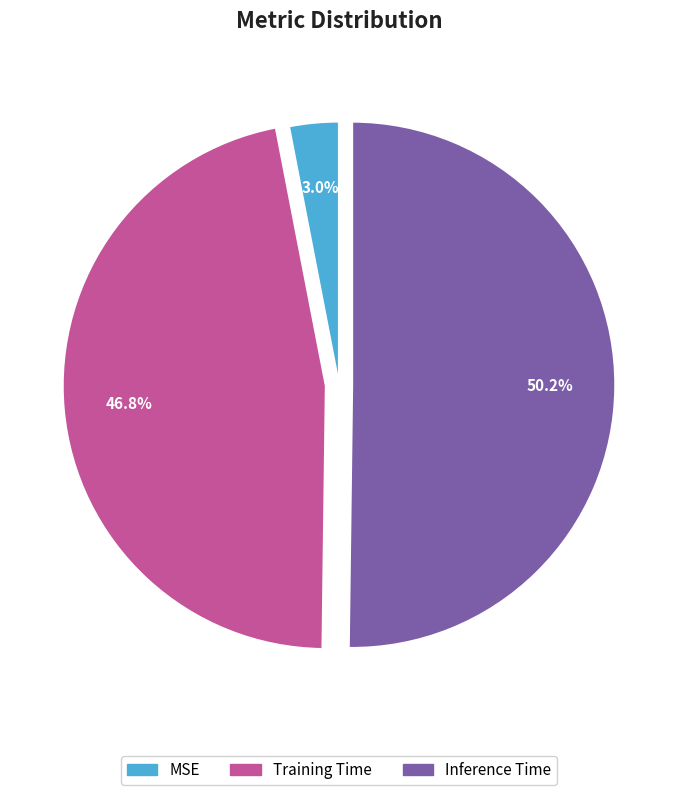

Count the number of slices in the pie.

3